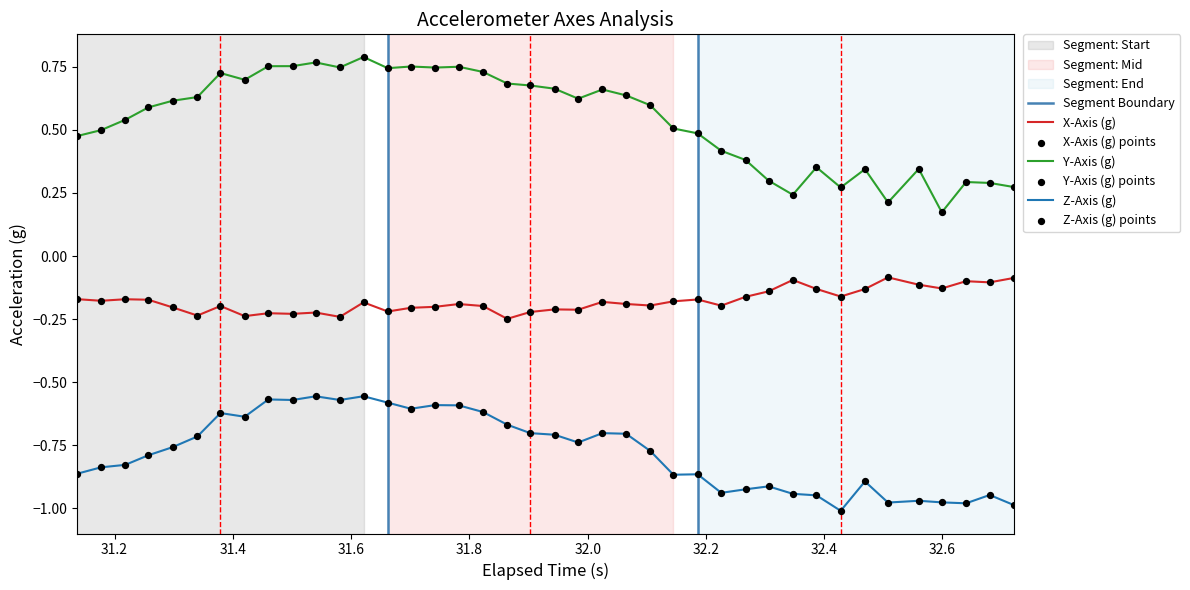

True or false: Z-Axis (g) and Y-Axis (g) cross at least once.

False